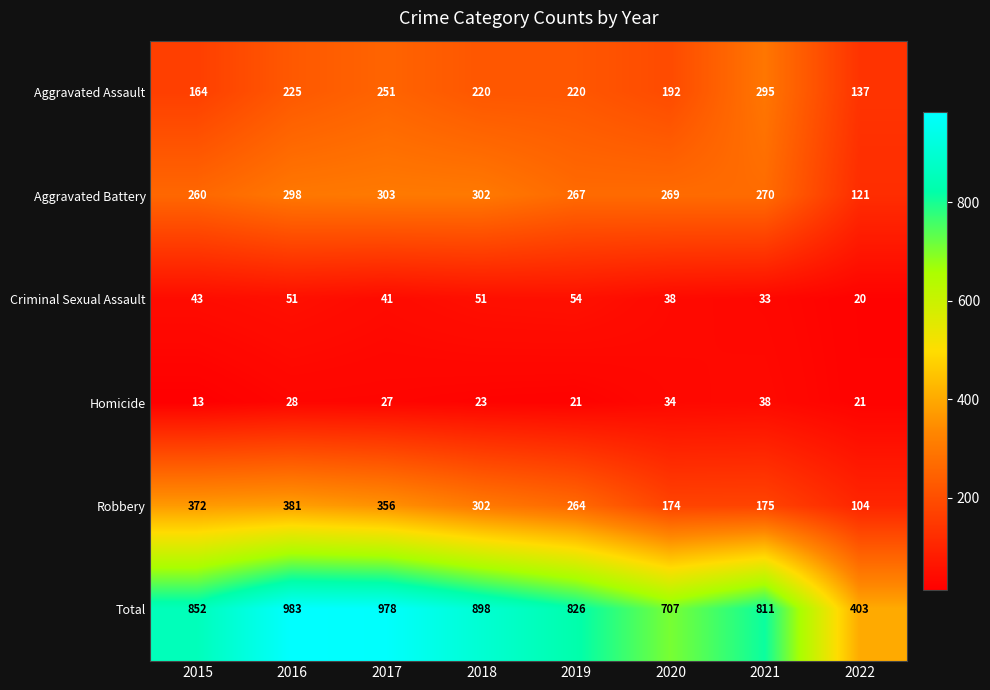

At how many categories does at least one series exceed 82?

8